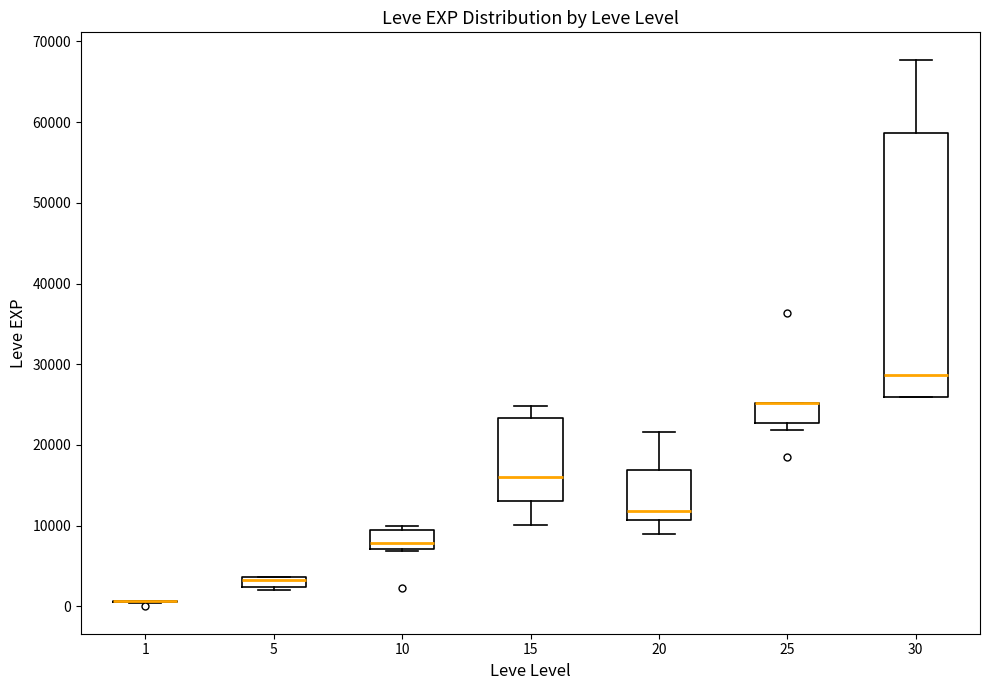

Comparing the boxes themselves (not the whiskers), which one is the tallest?

30